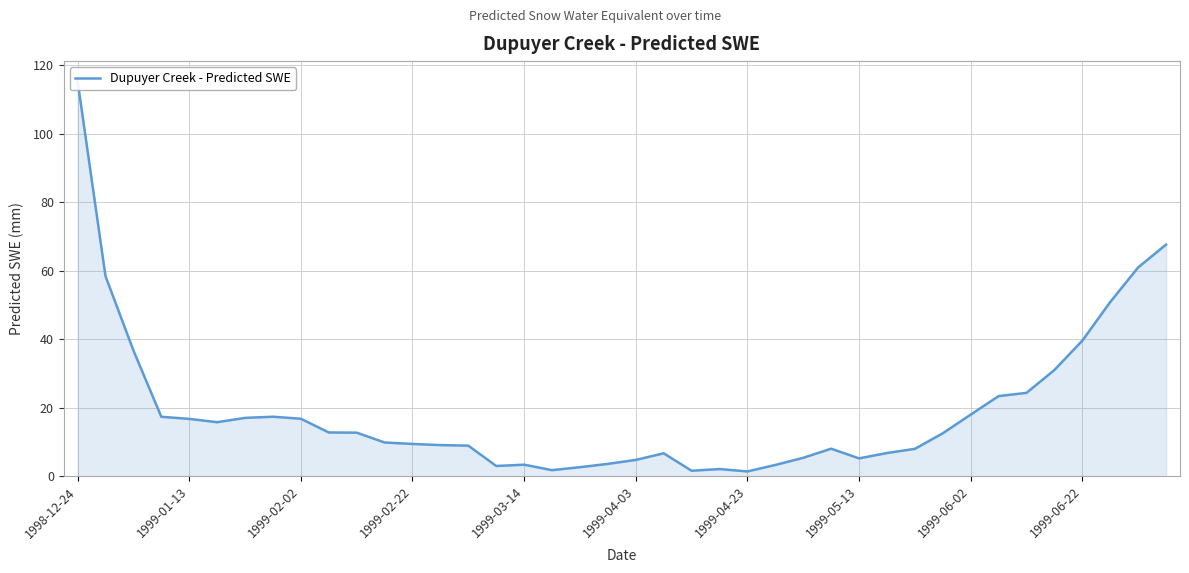

Between 32 and 39, which is larger?

39